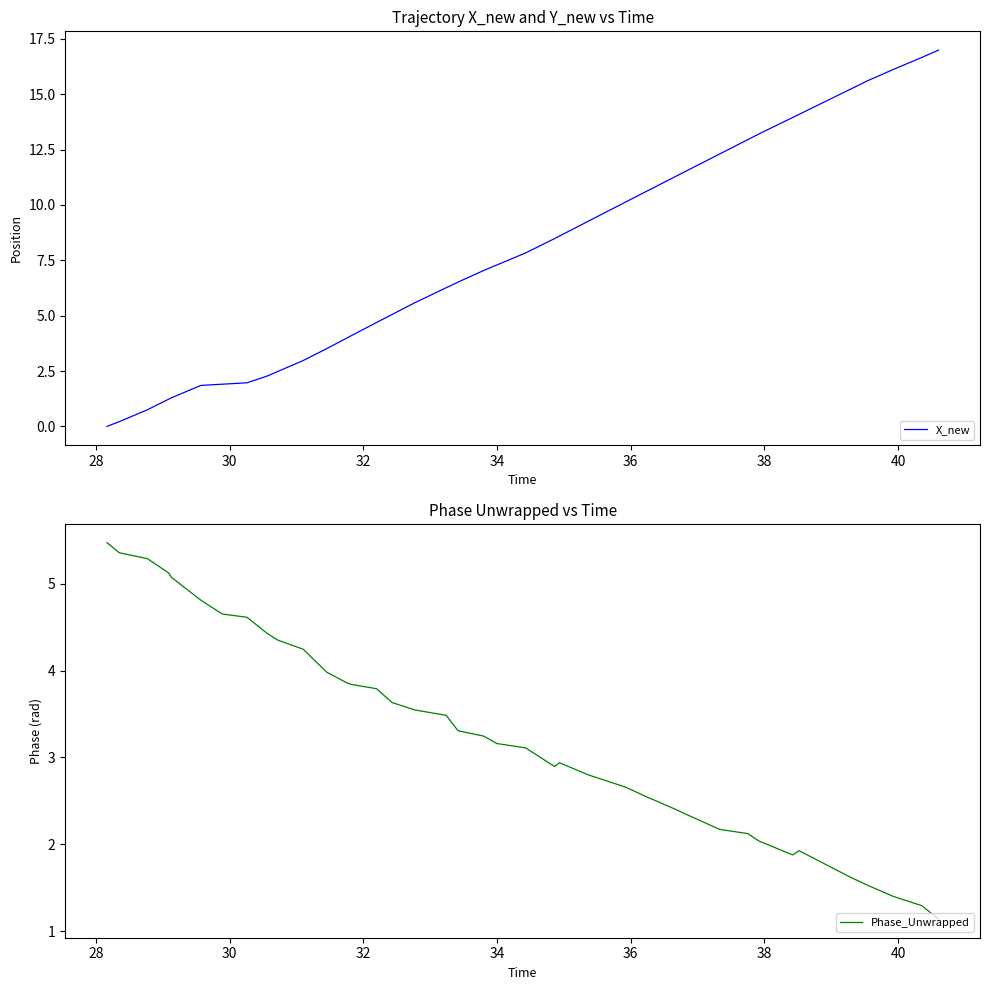

What is the maximum value for X_new?

17.0